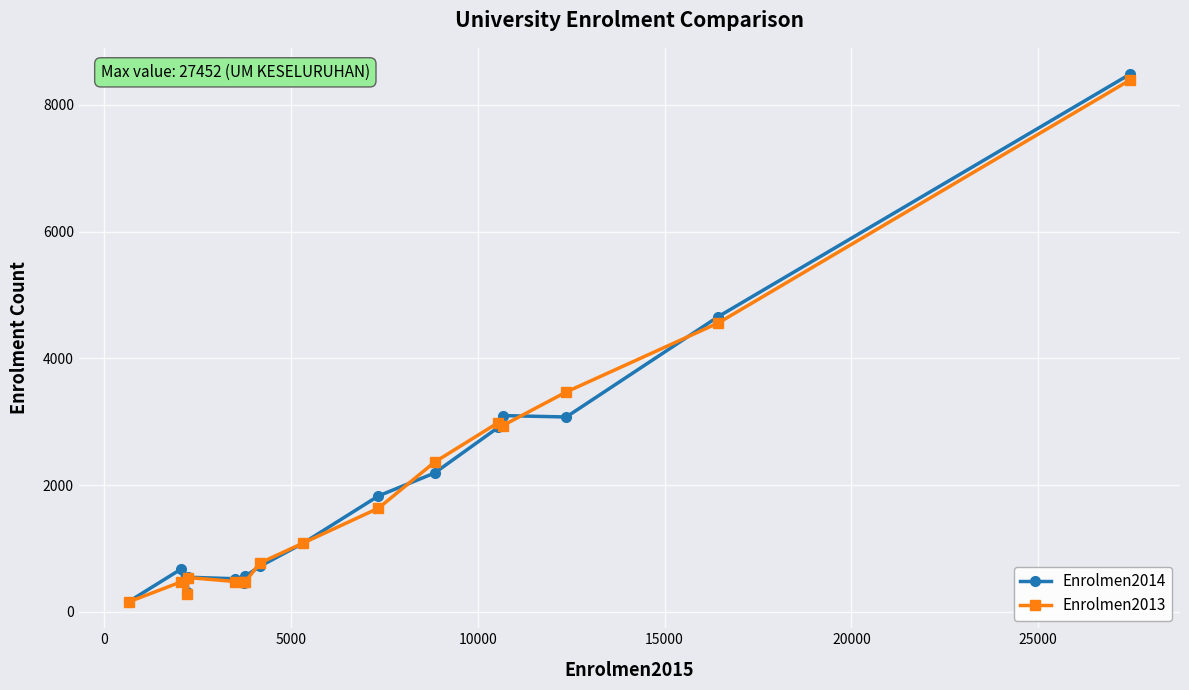

What is the value of the Enrolmen2013 point at the 13th from the left?

2938